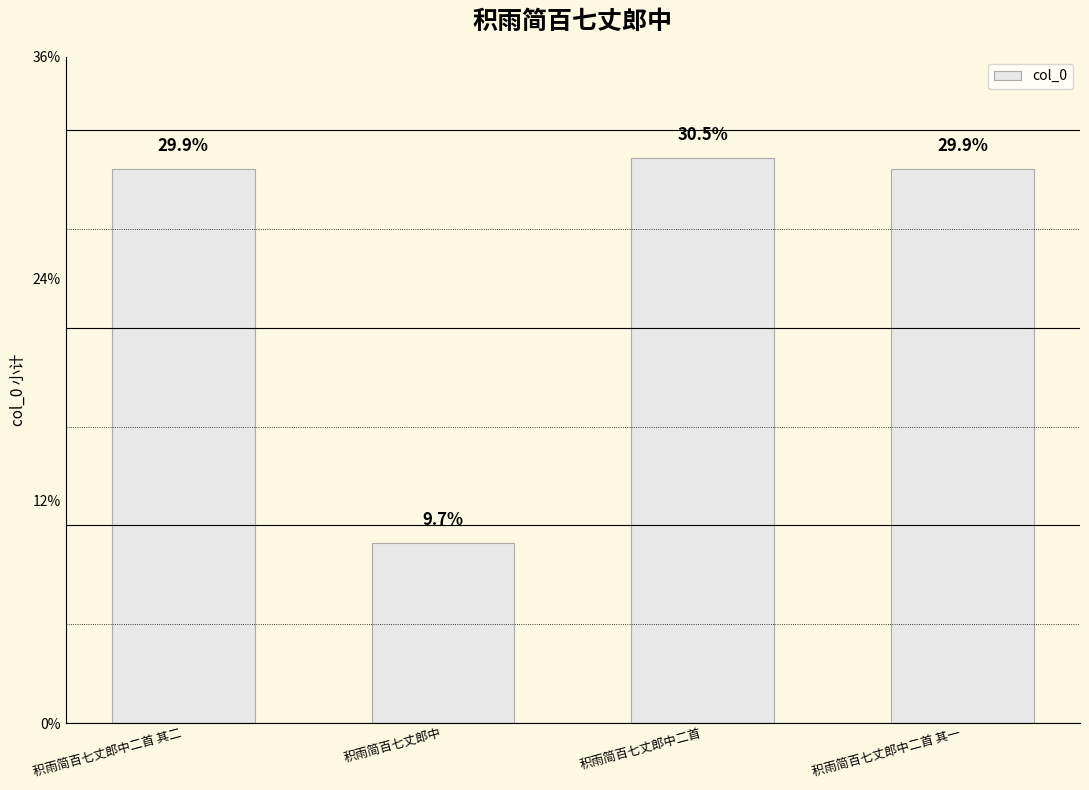

Are the bars horizontal?

No